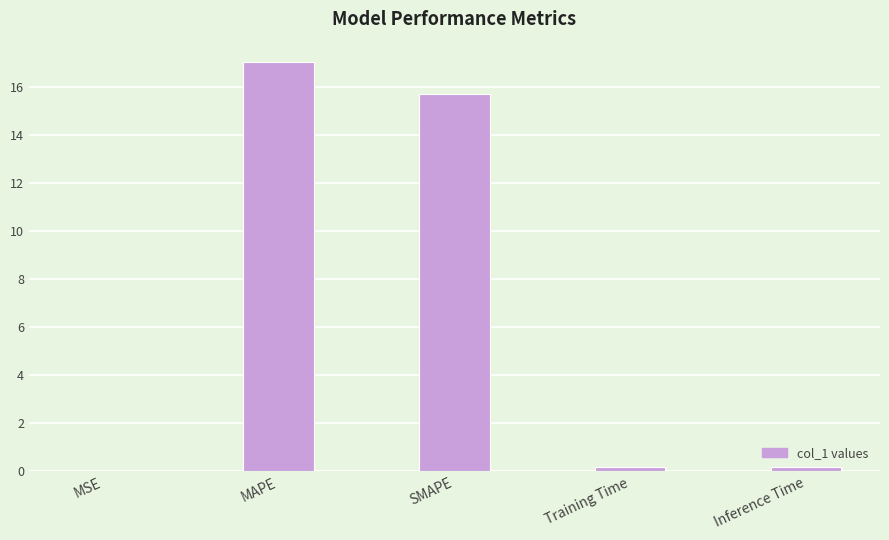

Which category has the highest value across all series?

MAPE